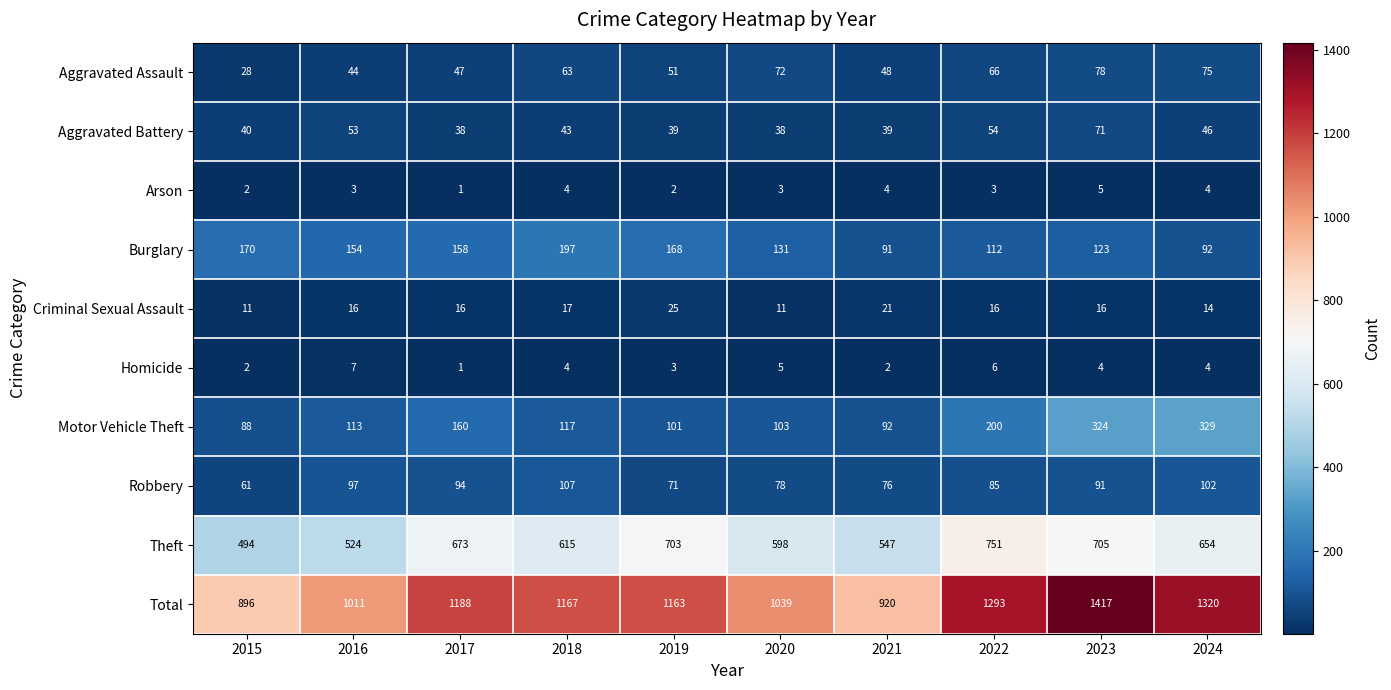

Where does the Total series first go above 1167?

2017